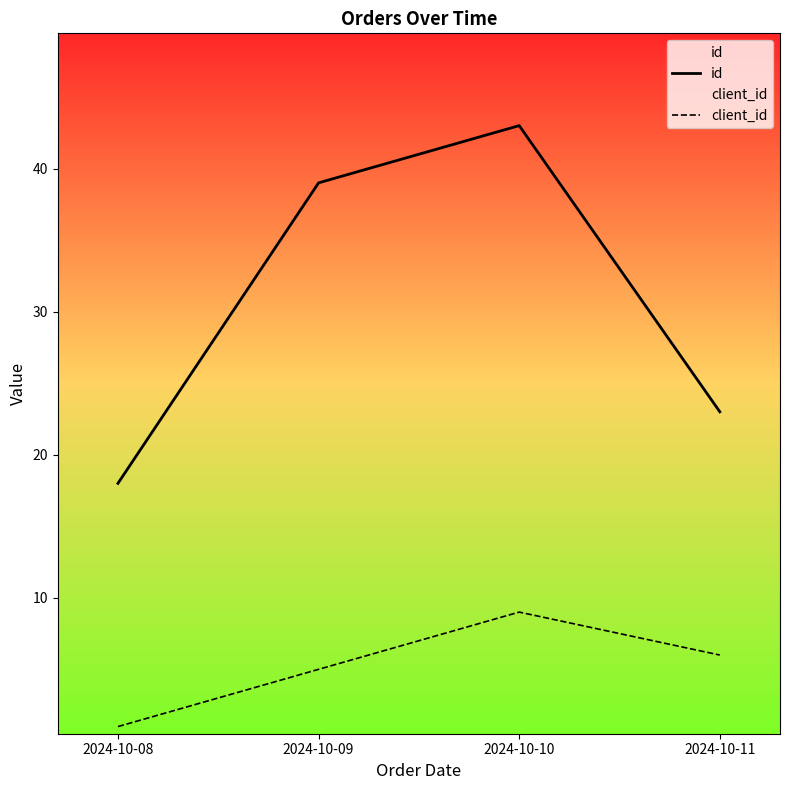

Rank the categories by id value from lowest to highest.

2024-10-08, 2024-10-11, 2024-10-09, 2024-10-10